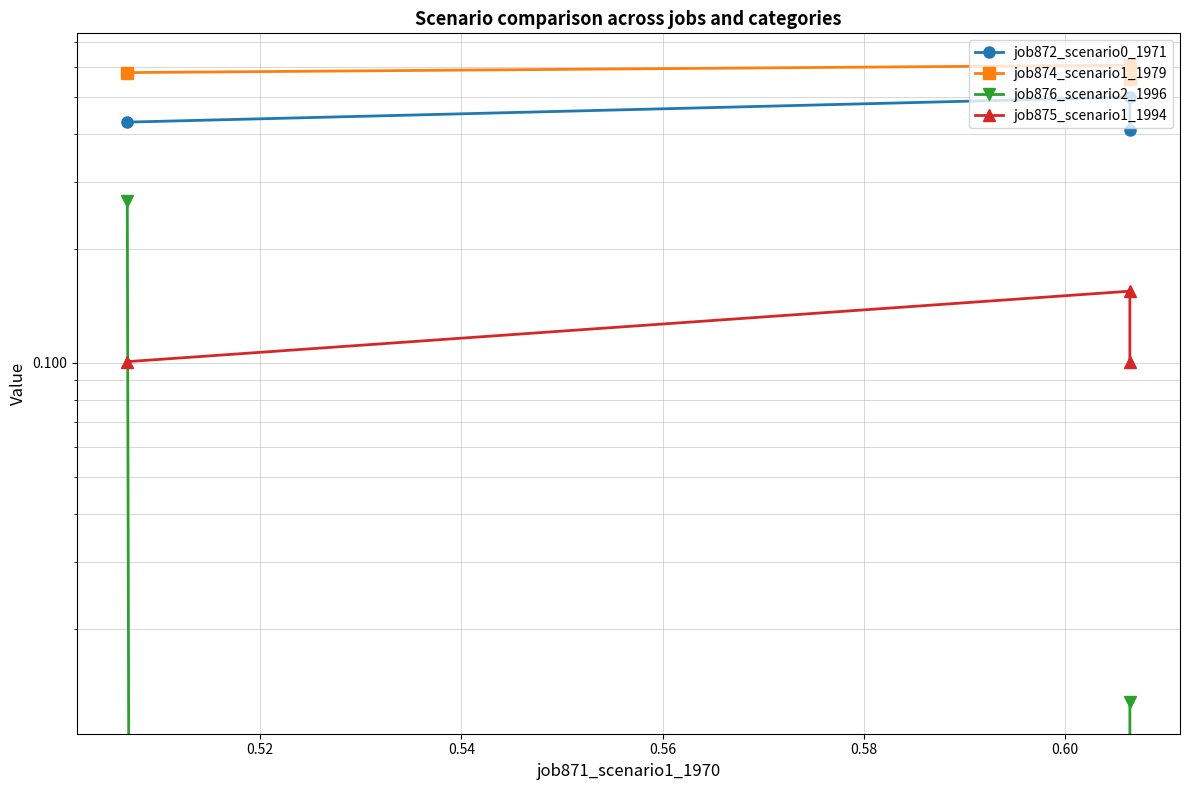

Does the chart display data point markers on the line(s)?

Yes